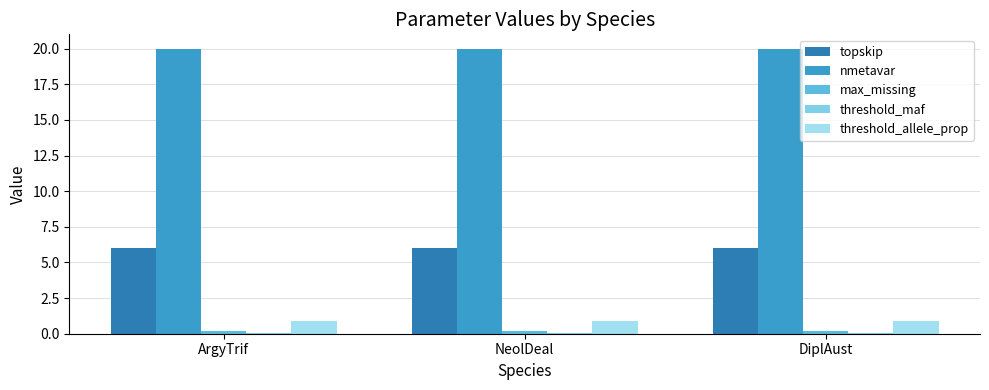

What is the maximum value shown in the chart?

20.0